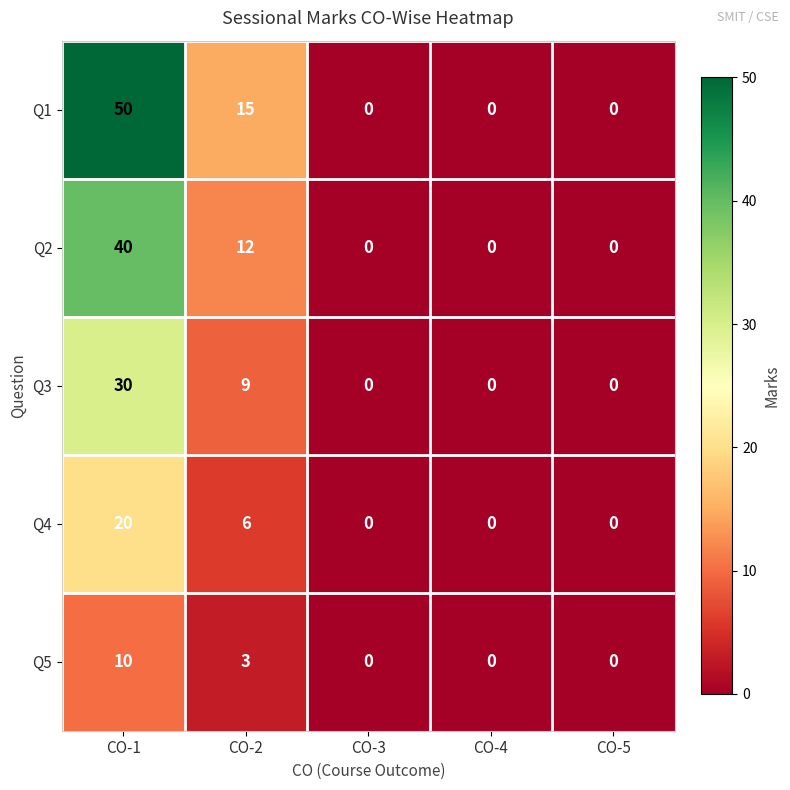

List the series in order of their peak value, highest first.

Q1, Q2, Q3, Q4, Q5